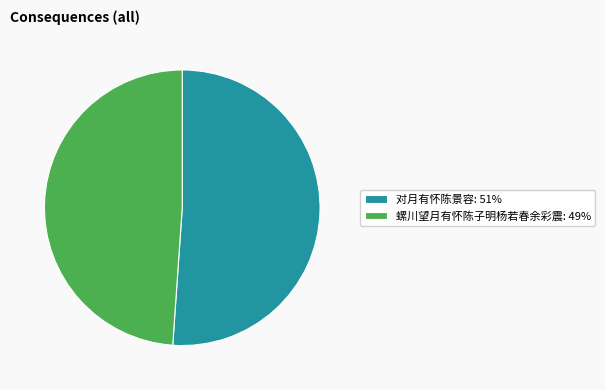

Is it true that 对月有怀陈景容: 51% is 51% of the pie?

True